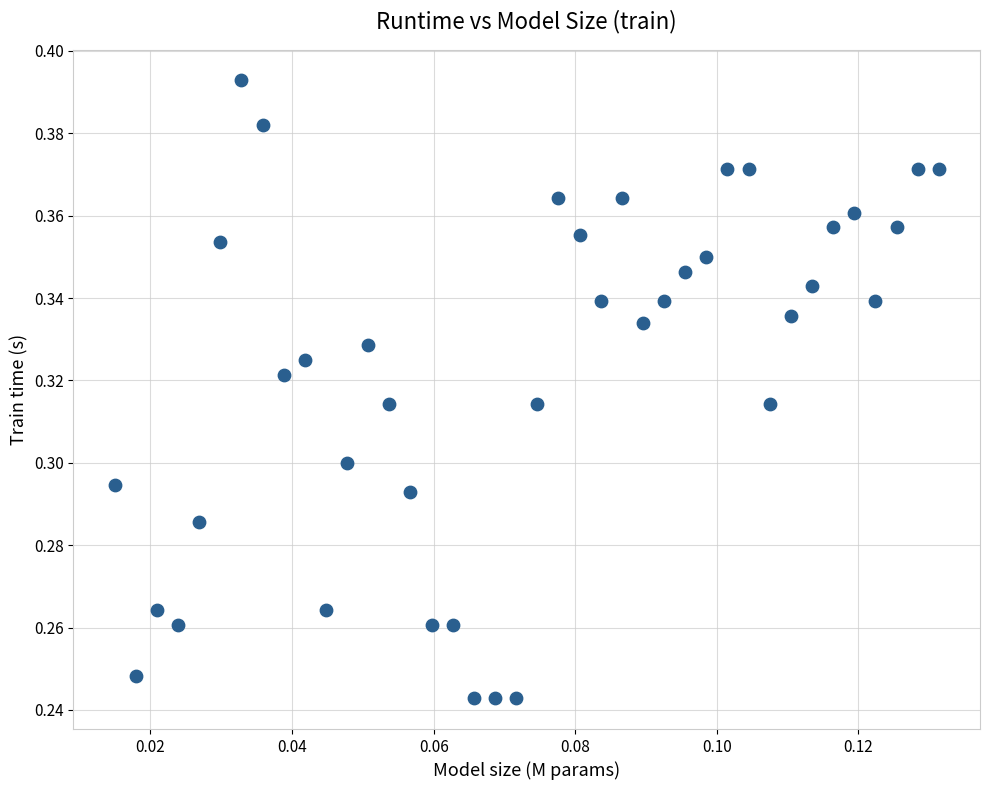

How many data points are displayed?

40